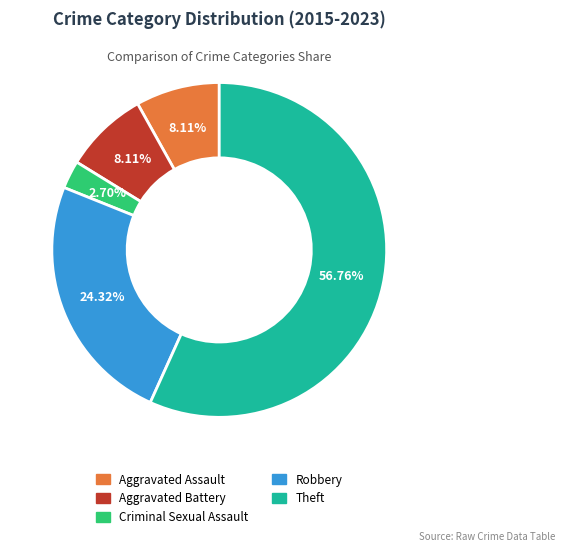

Which has a higher value, Robbery or Aggravated Assault?

Robbery